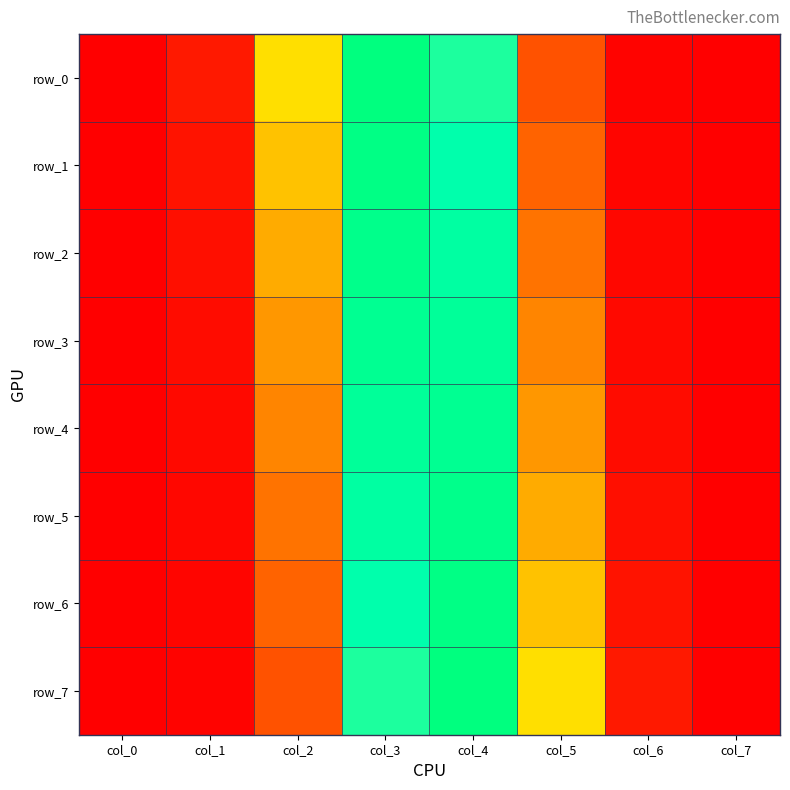

What is the difference between the maximum and minimum values in the row_7 series?

0.4